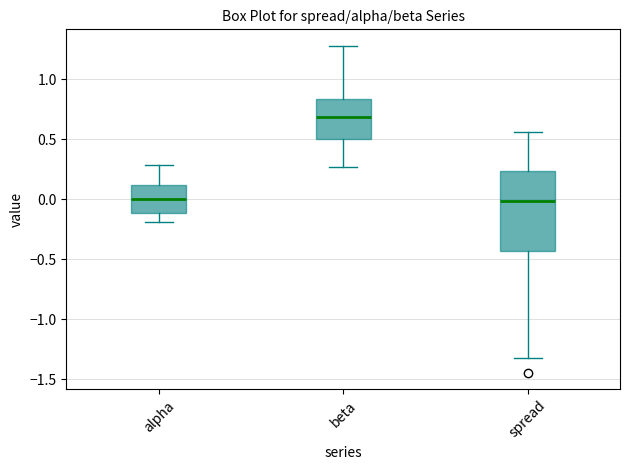

Reading left to right, read every box against the y-axis: the position of its median line, the range the box covers, and the ends of its whiskers. The values are not printed on the chart, so give them approximately, as read against the axis.

alpha: median 0.00, box -0.10 to 0.10, whiskers -0.20 to 0.30
beta: median 0.70, box 0.50 to 0.85, whiskers 0.25 to 1.30
spread: median 0.00, box -0.45 to 0.25, whiskers -1.30 to 0.55